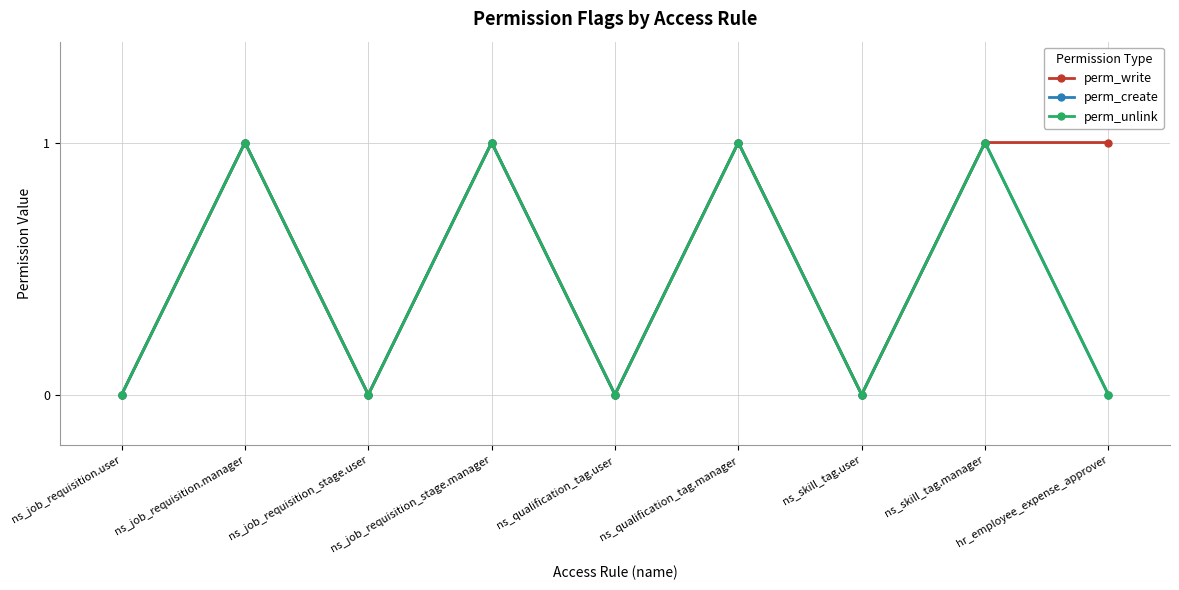

Count the perm_unlink values in the range 0 to 1.

9